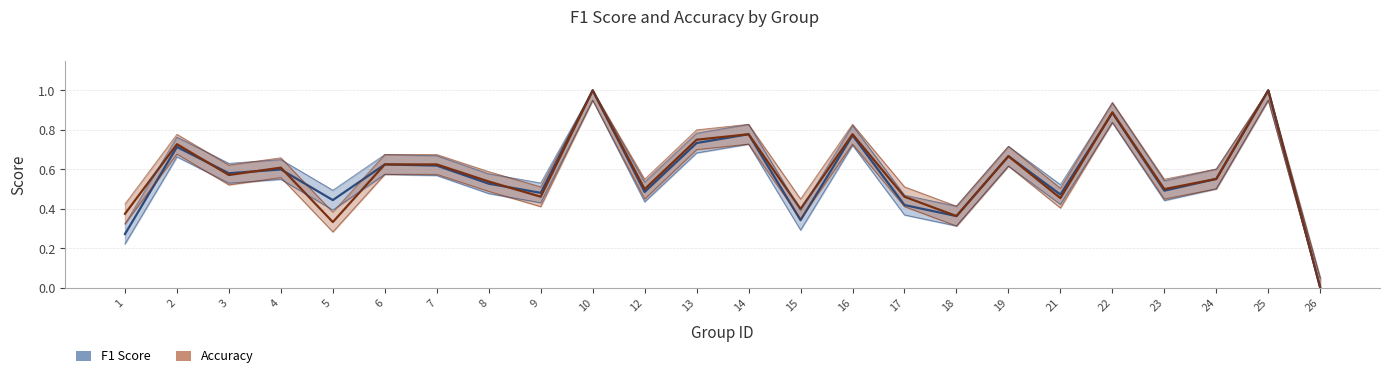

What is the value of the f1 point at the 11th from the left?

0.5